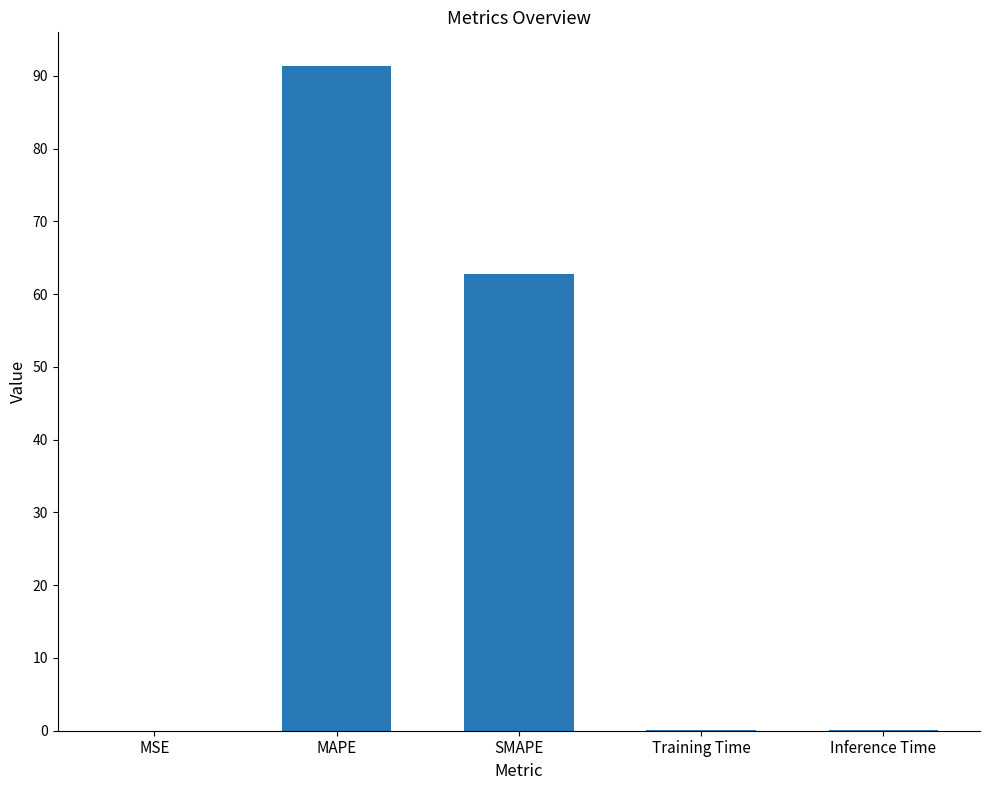

What is the sum of all values?

154.3